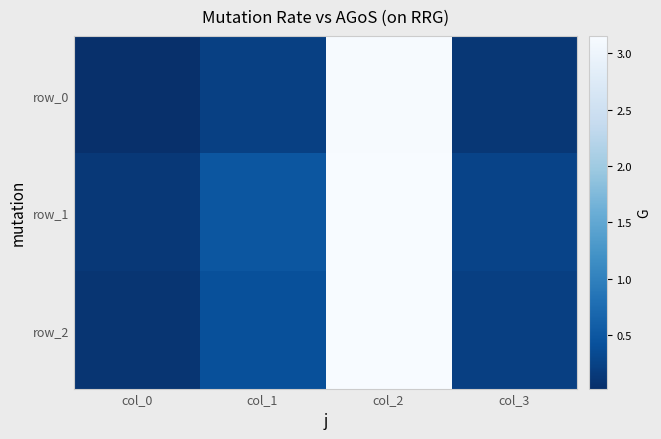

Which category has the lowest value in the row_0 series?

col_0